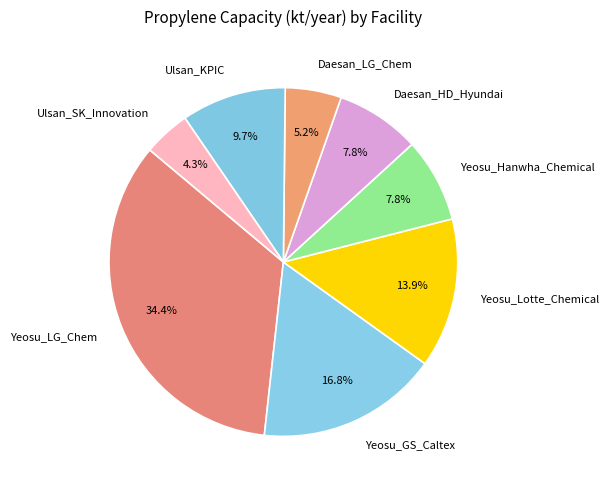

Does Yeosu_LG_Chem represent more than half of the total?

No